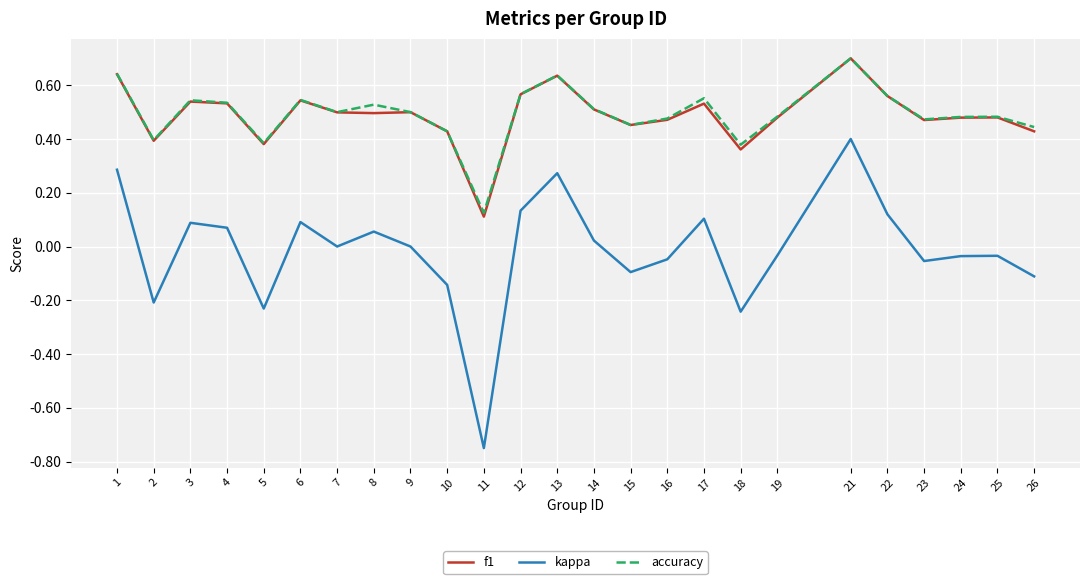

At which category is the sum across all series the highest?

21